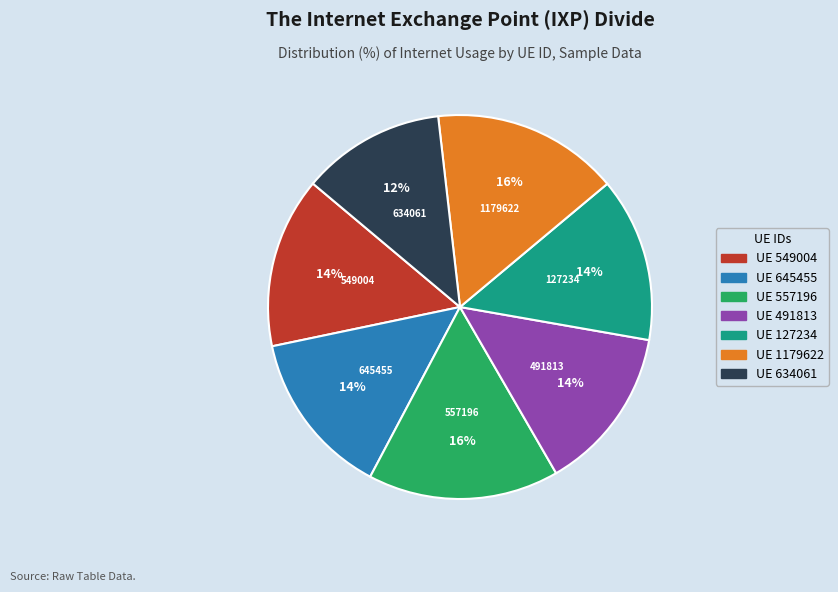

Count the number of slices in the pie.

7